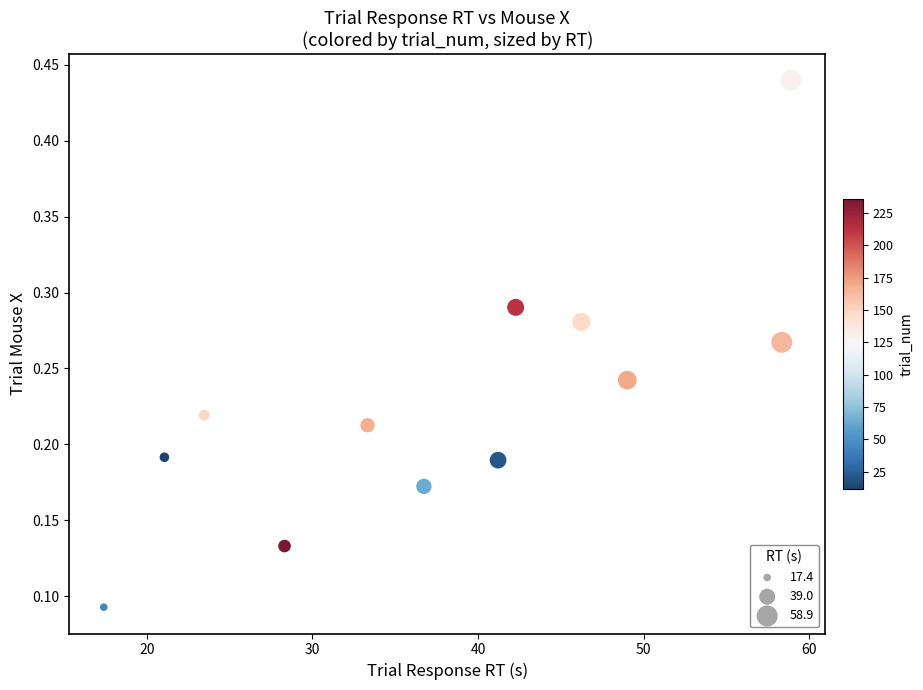

What is the average X value?

38.0